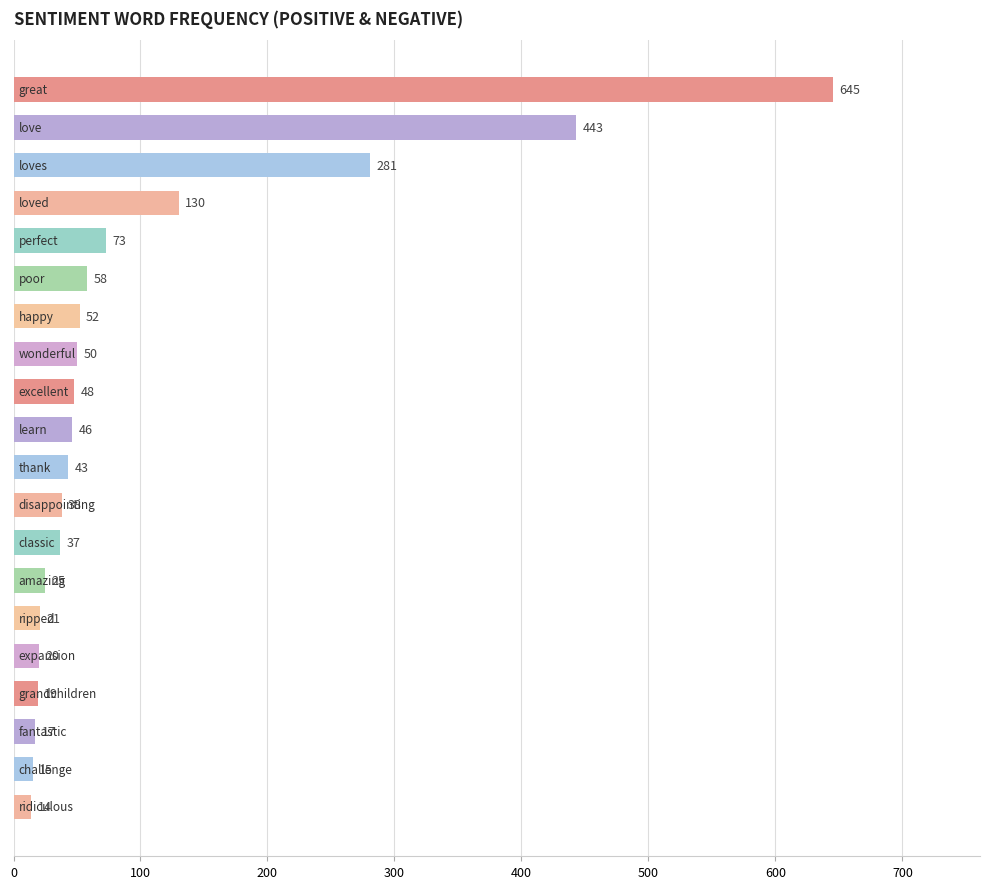

What is the greatest value displayed?

645